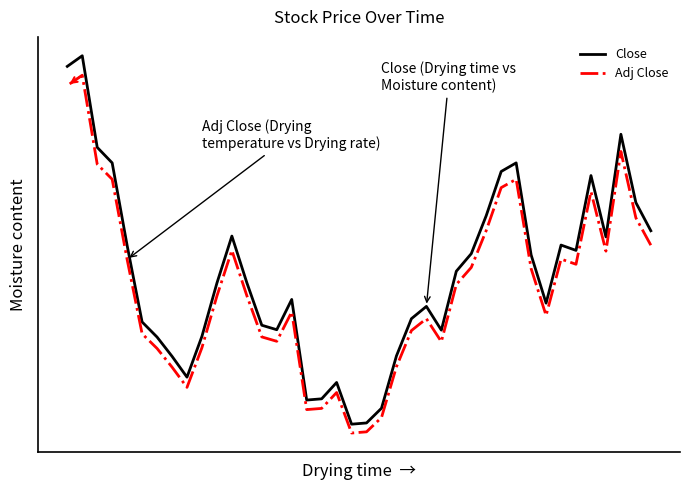

What is the average value of the Adj Close (Drying temperature vs Drying rate) series?

10.8